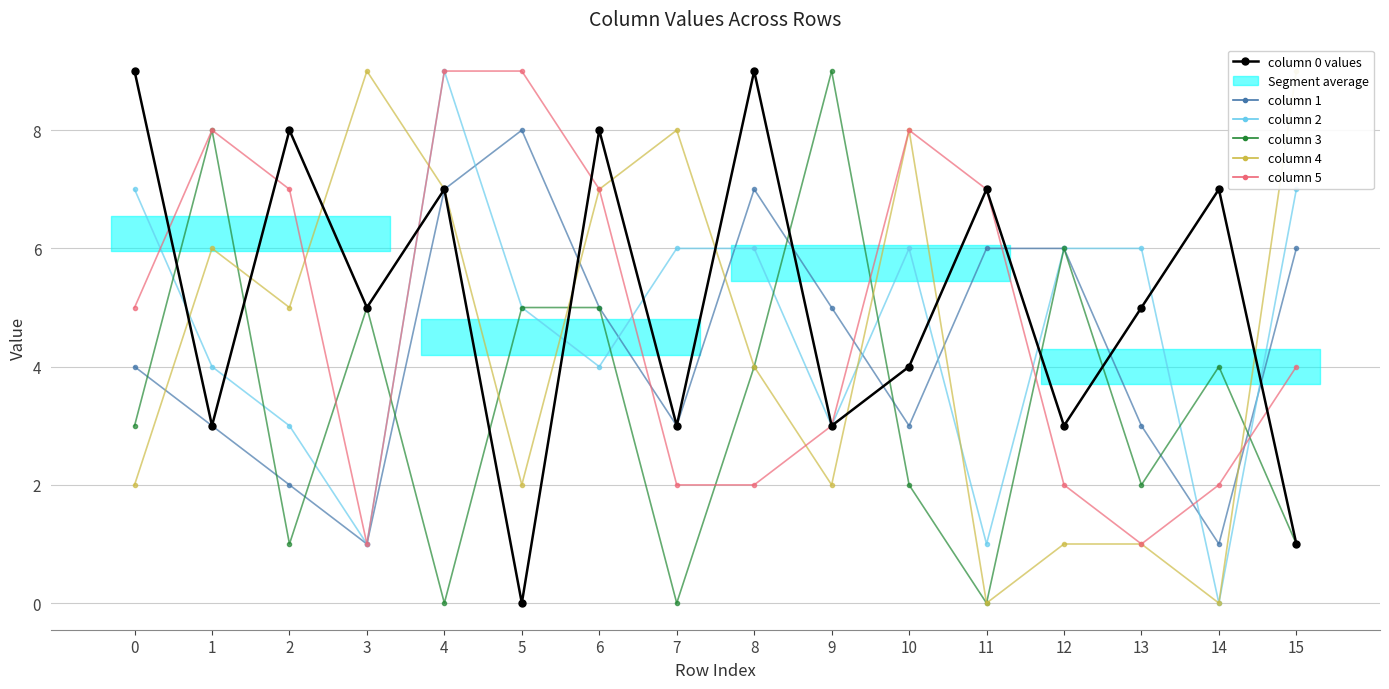

At which label is column 2 closest to 4?

1